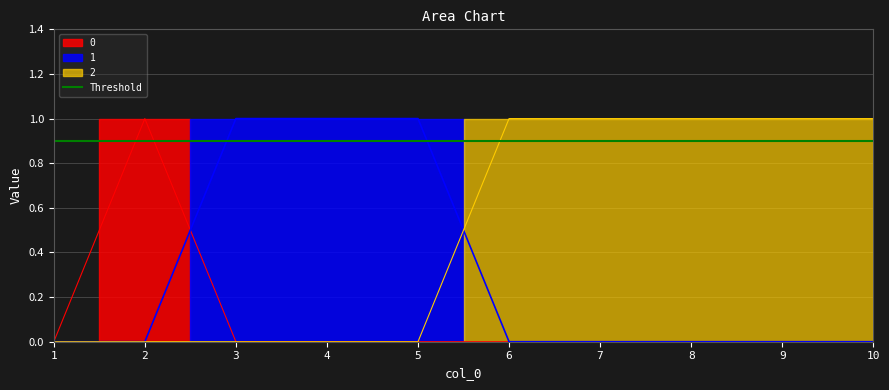

At 6, list the series in order from smallest to largest.

0, 1, 2